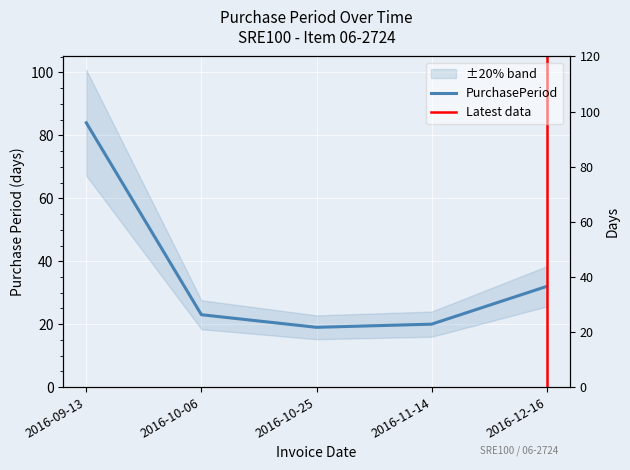

Count the number of values greater than 23.

2